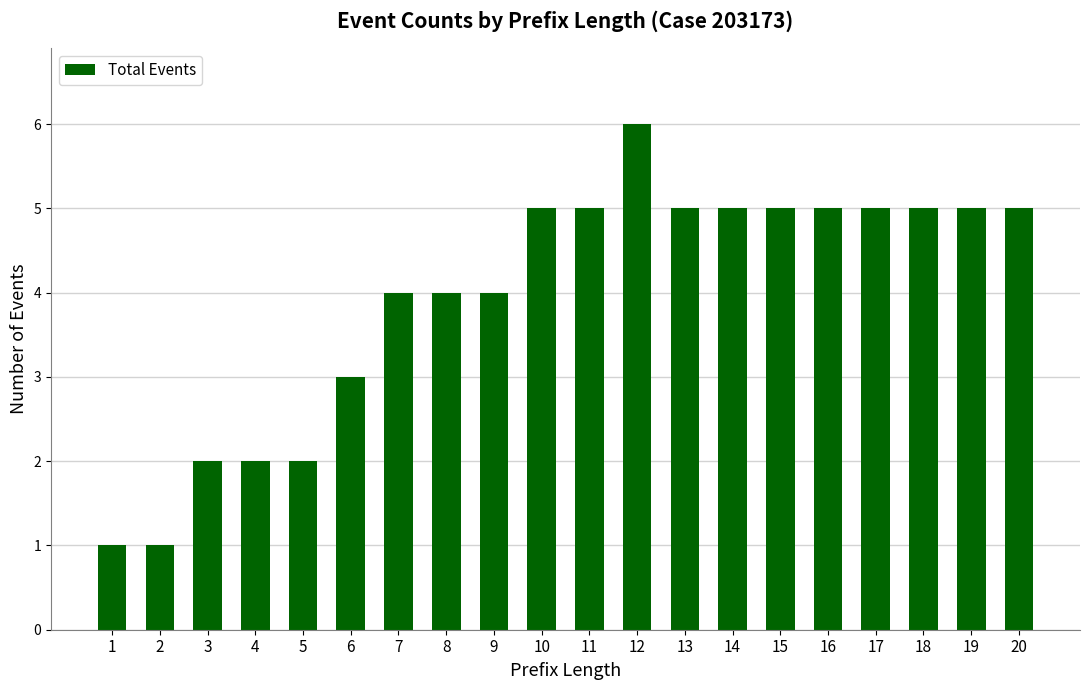

What is the difference between the second highest and minimum values?

4